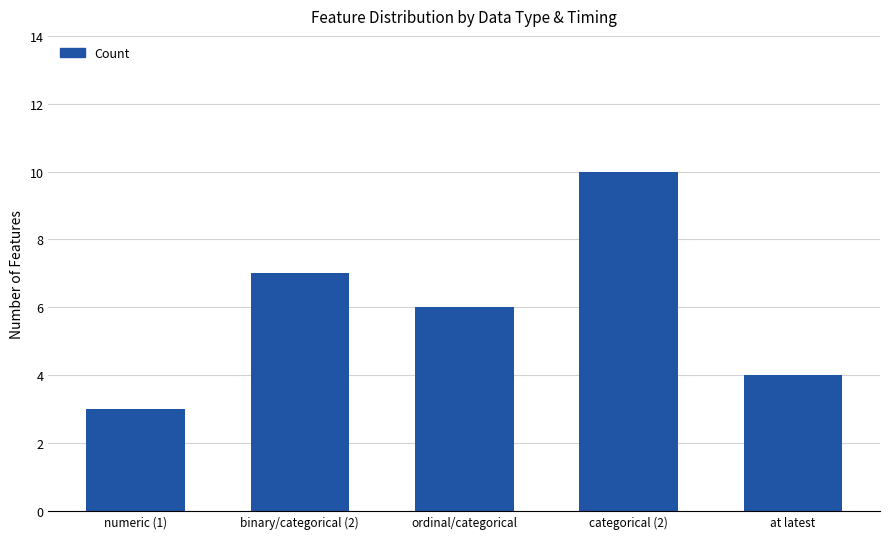

Rank the categories by value from highest to lowest.

categorical (2), binary/categorical (2), ordinal/categorical, at latest, numeric (1)